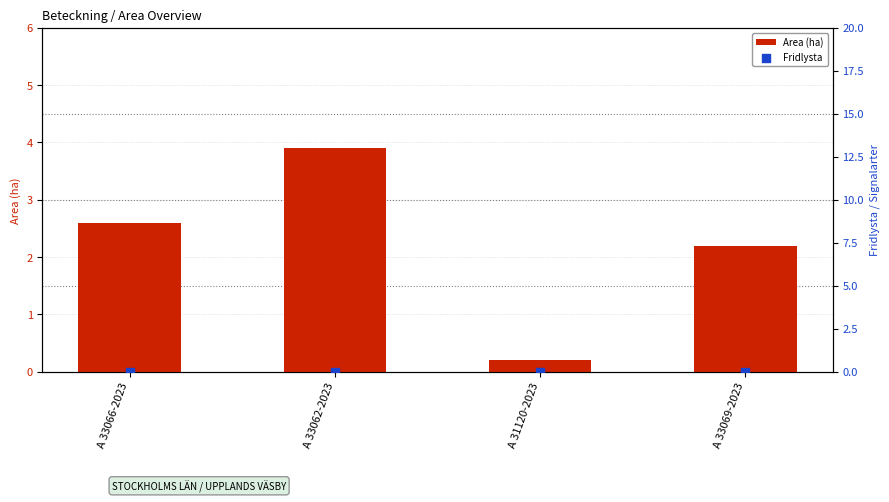

Which series contains the highest Y value?

Area (ha)